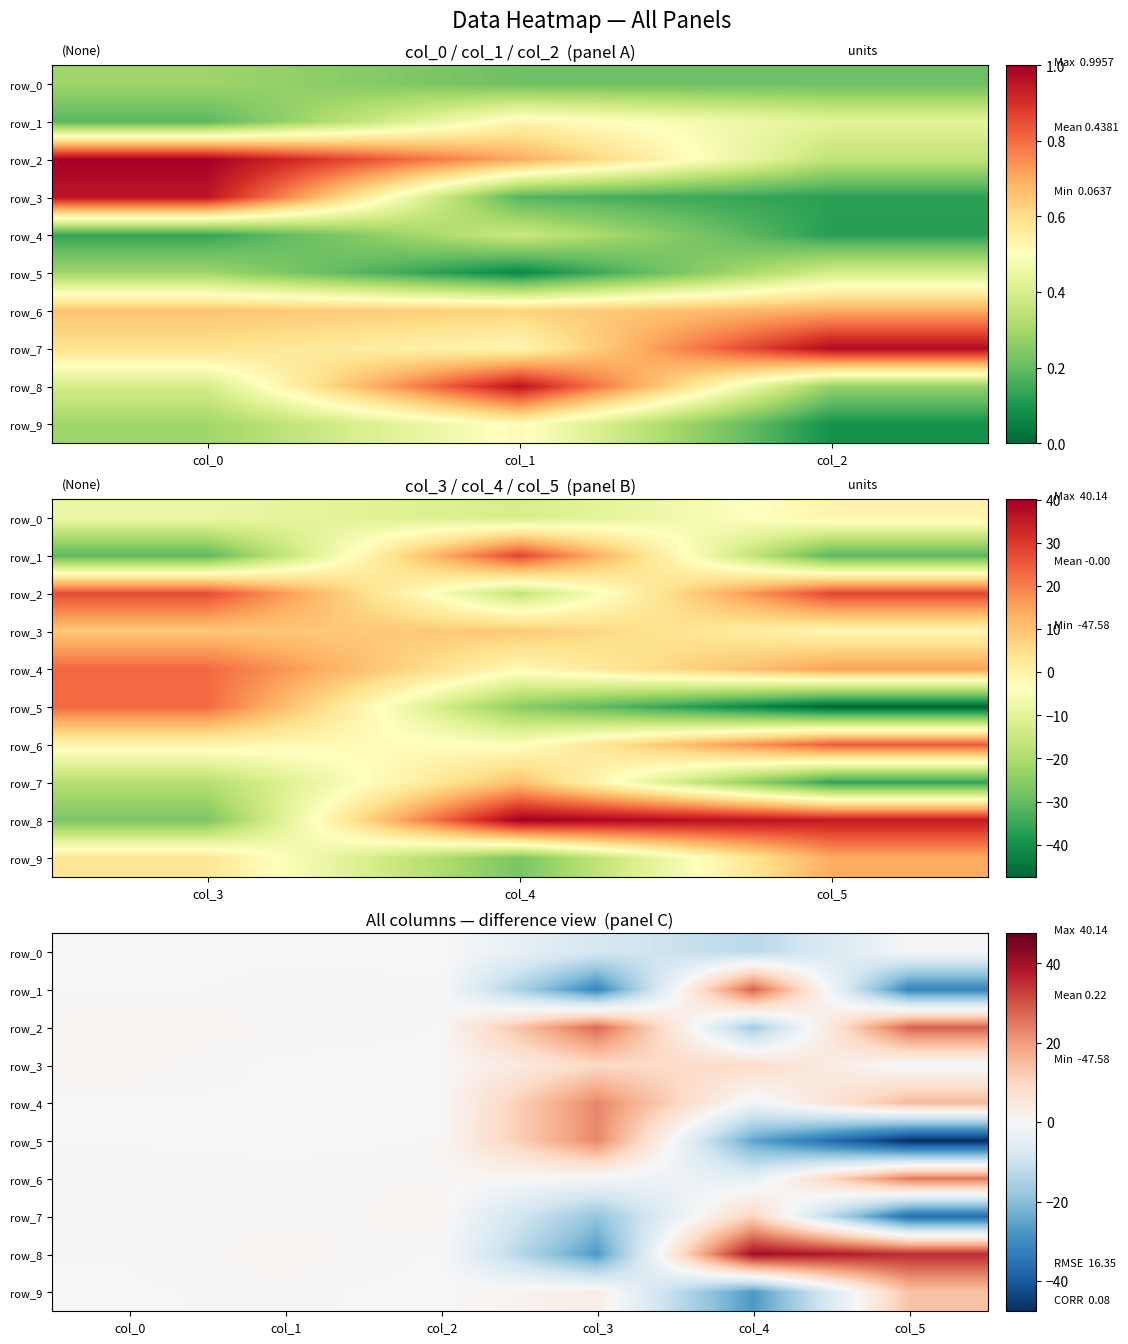

The value of row_6 at col_0 is 1.0. True or false?

False